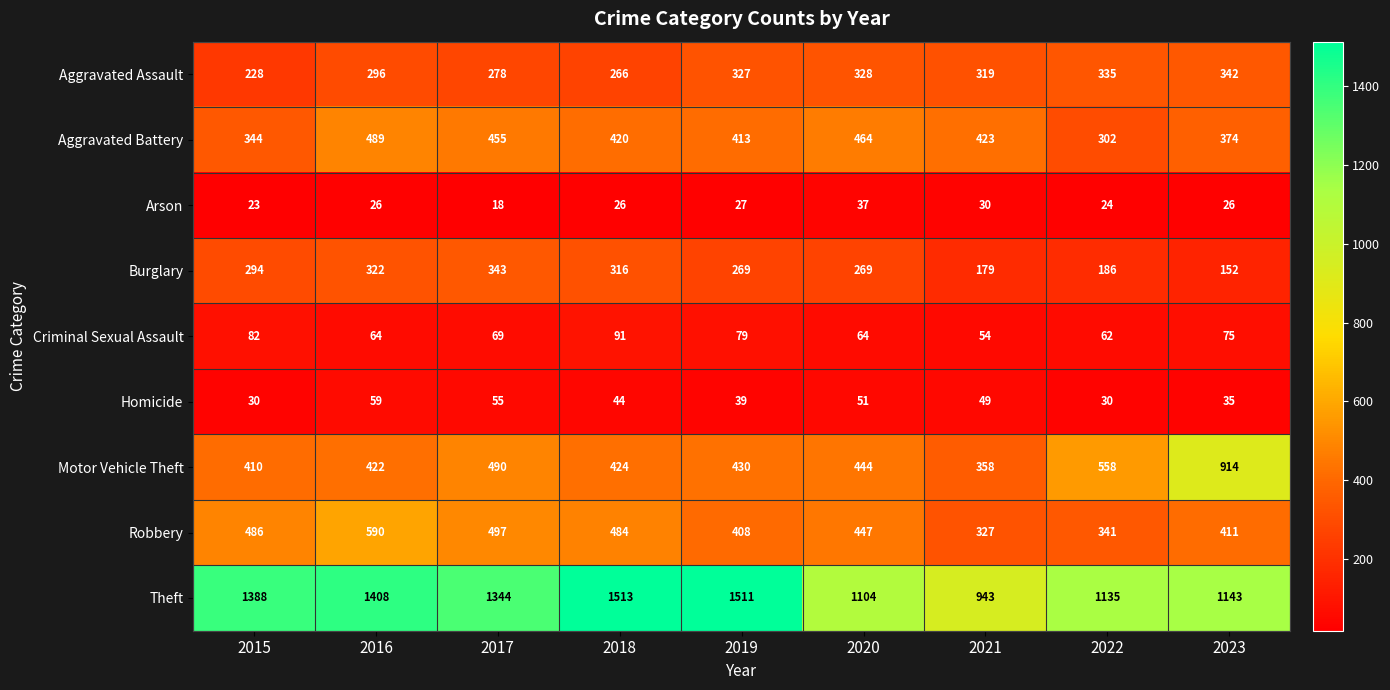

What is the sum of all Motor Vehicle Theft values?

4450